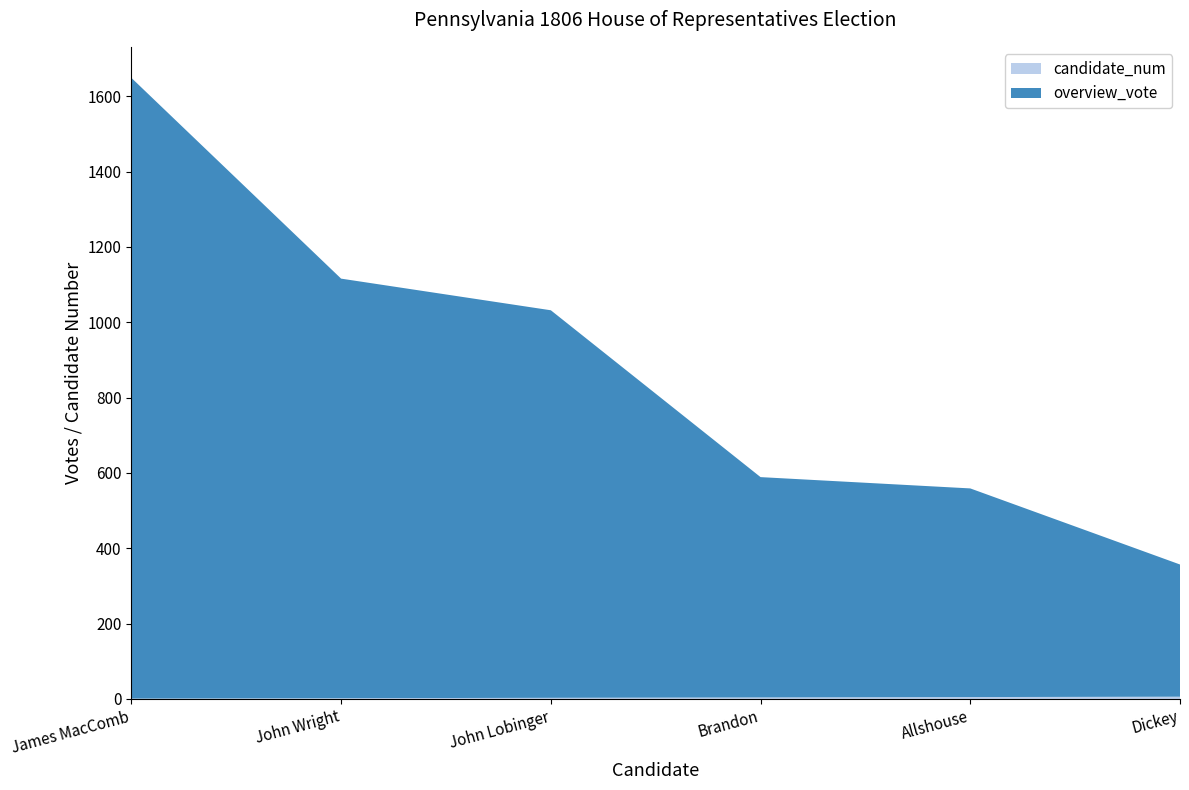

Reading left to right, list all the values displayed in this chart.

candidate_num: James MacComb=1	John Wright=2	John Lobinger=3	Brandon=4	Allshouse=5	Dickey=6
overview_vote: James MacComb=1648	John Wright=1114	John Lobinger=1029	Brandon=585	Allshouse=554	Dickey=351